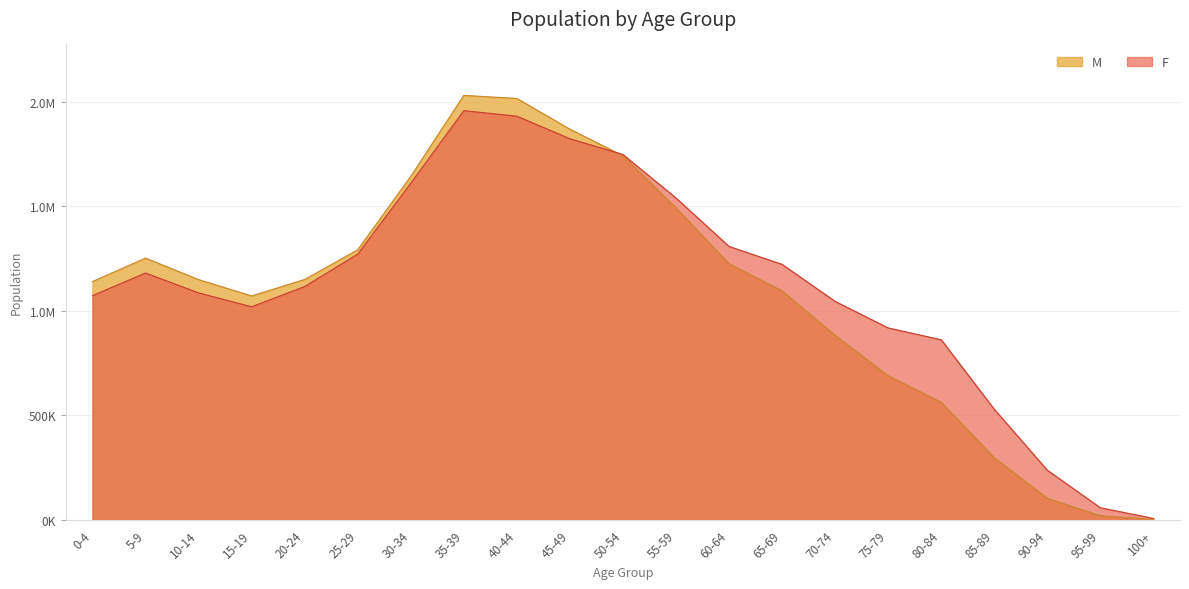

True or false: F has a value of 1776480 at 15-19.

False